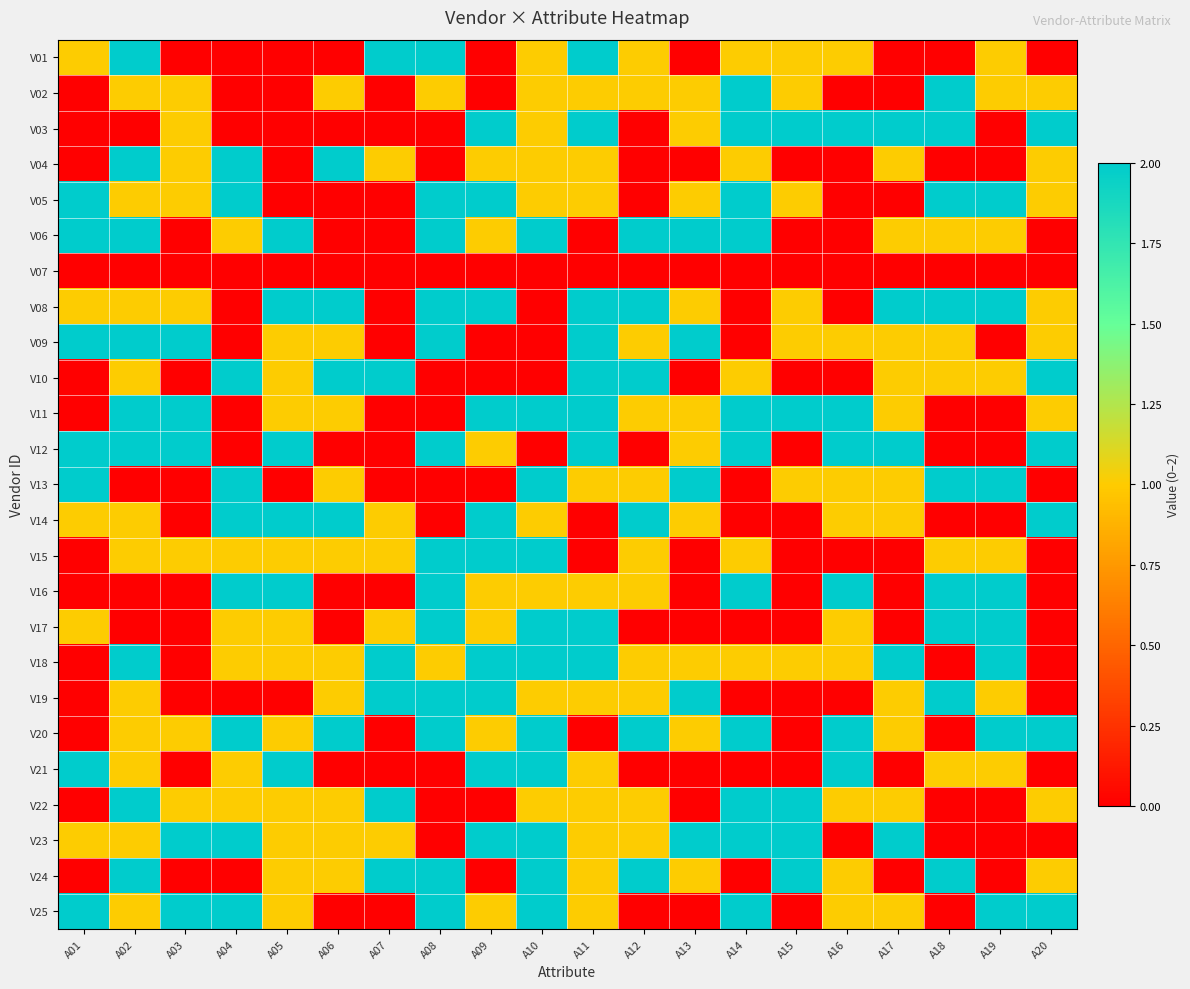

What is the spread (max minus min) of values at A14?

2